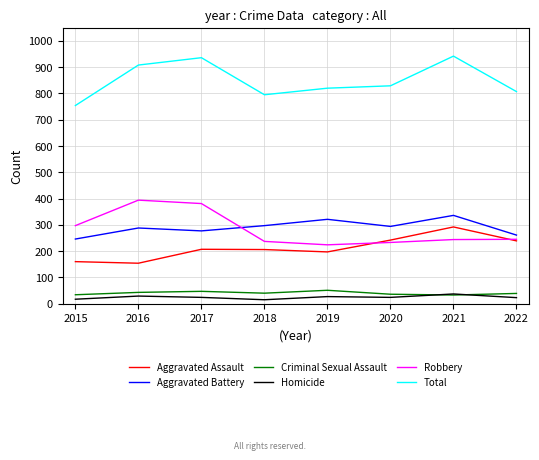

Which series has the largest total across all categories?

Total